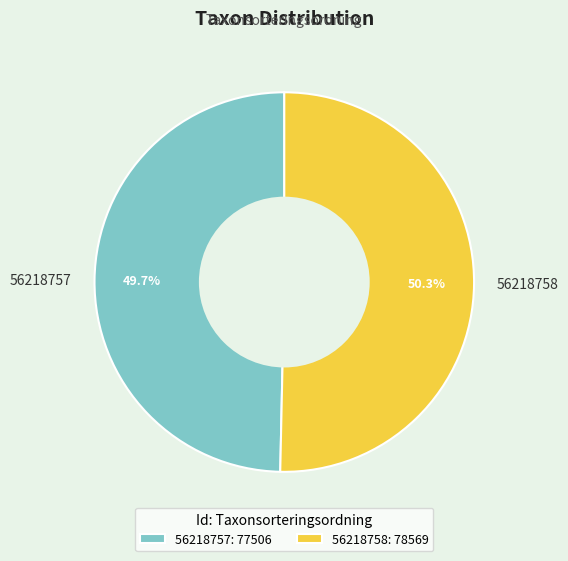

What is the largest slice in the pie chart?

56218758